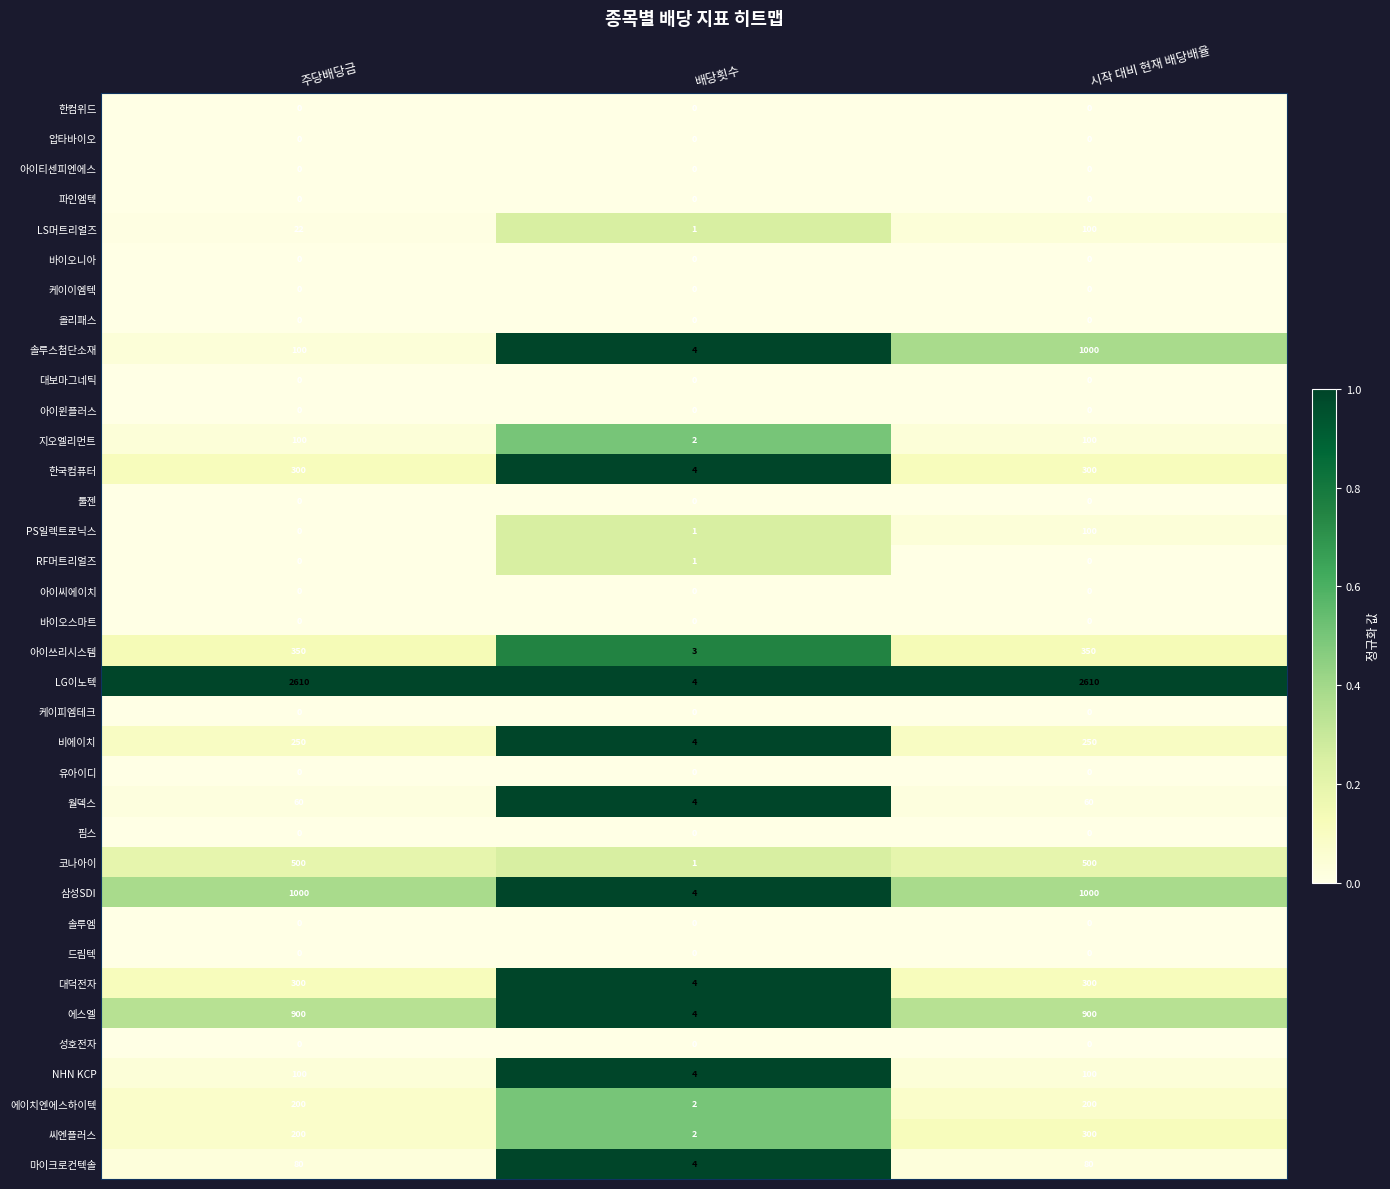

How many distinct data groups are displayed?

36